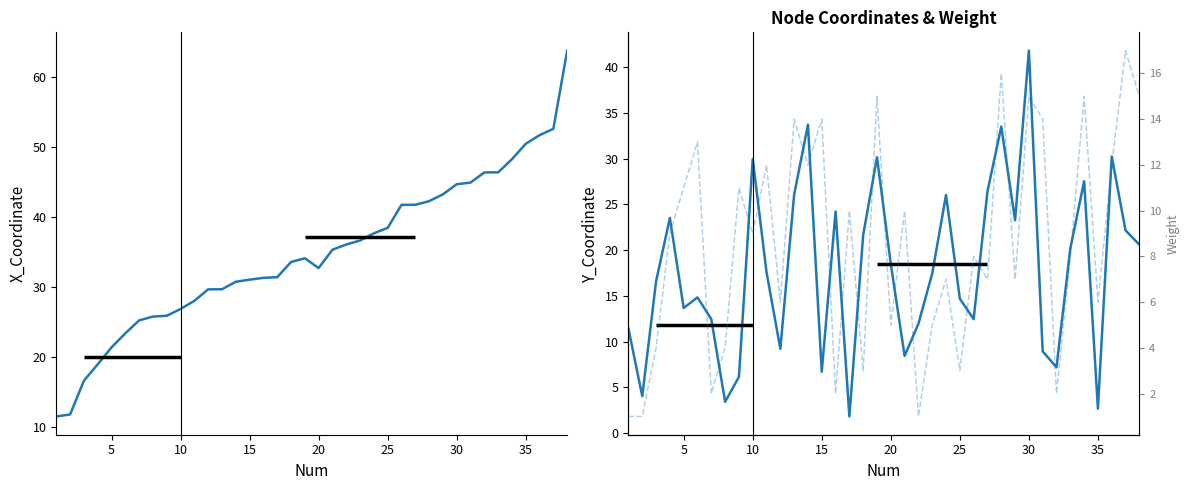

In X_Coordinate, how many points are lower than both neighbors (excluding endpoints)?

1